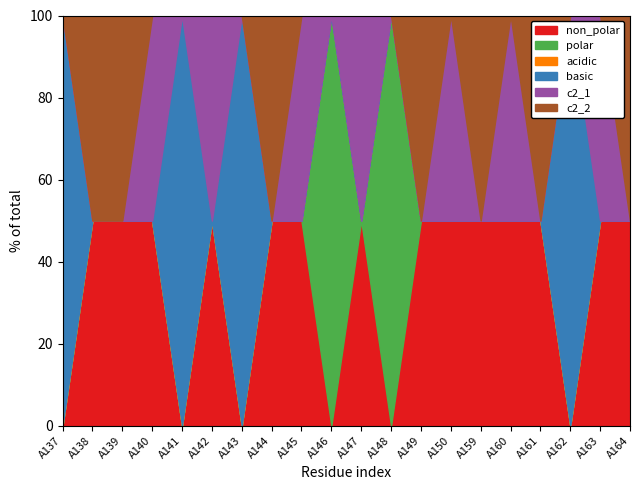

What is the total value across all series at A143?

100